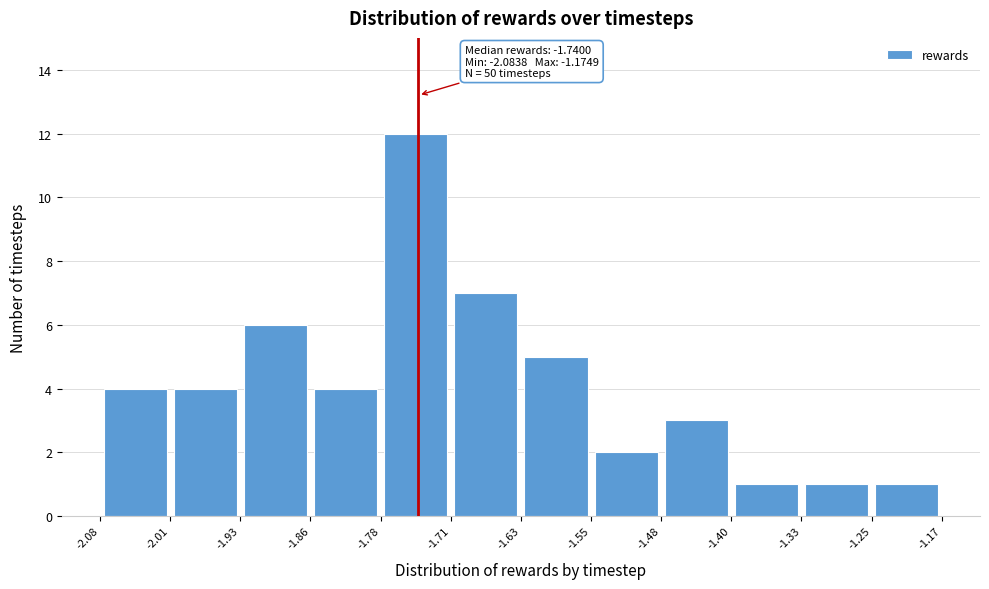

Over which range of the x-axis is the bar tallest?

-1.78 to -1.71